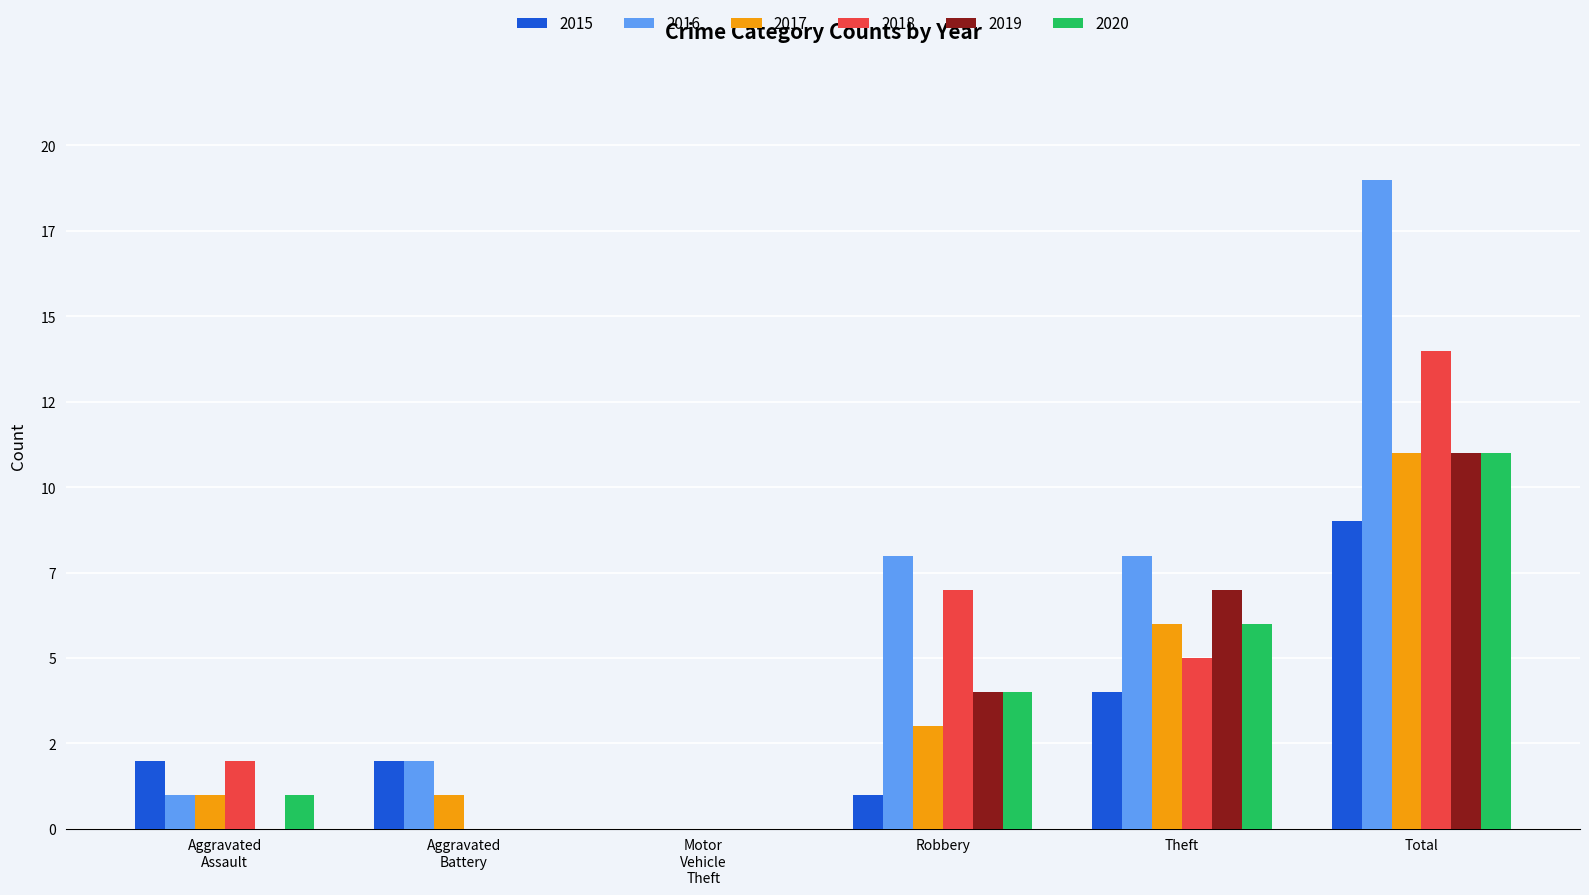

What are all the series names shown in the legend?

2015, 2016, 2017, 2018, 2019, 2020